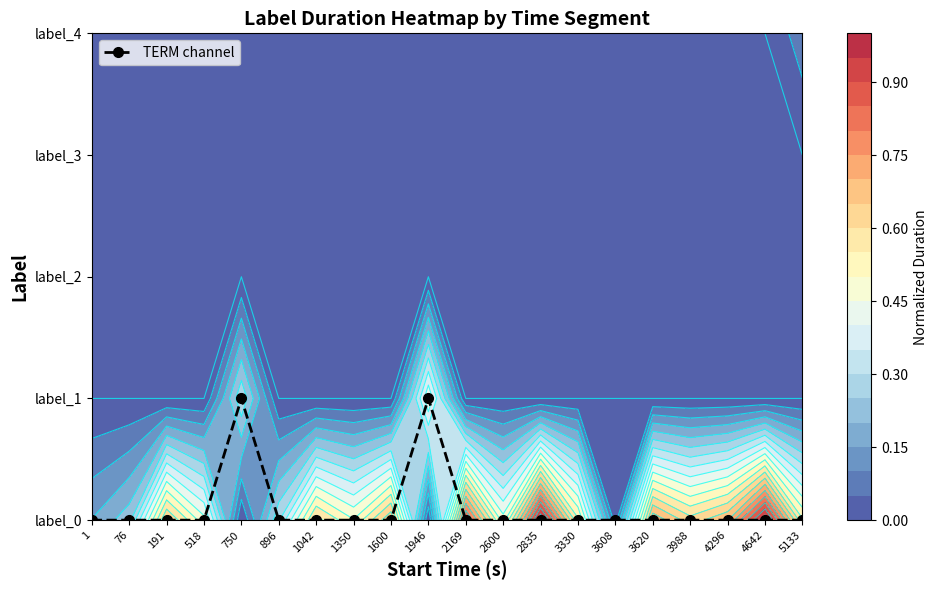

Reading left to right, list all the values displayed in this chart.

0	0	0	0	1	0	0	0	0	1	0	0	0	0	0	0	0	0	0	0